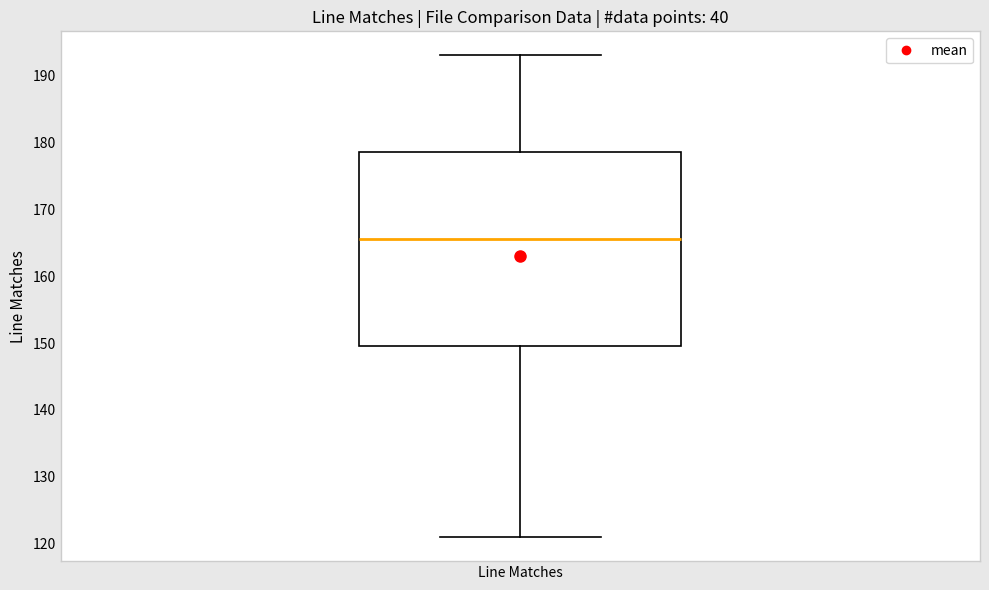

Read this box plot against the y-axis: the position of the median line, the range covered by the box, and the ends of both whiskers. The values are not printed on the chart, so give them approximately, as read against the axis.

median 166, box 150 to 179, whiskers 121 to 193